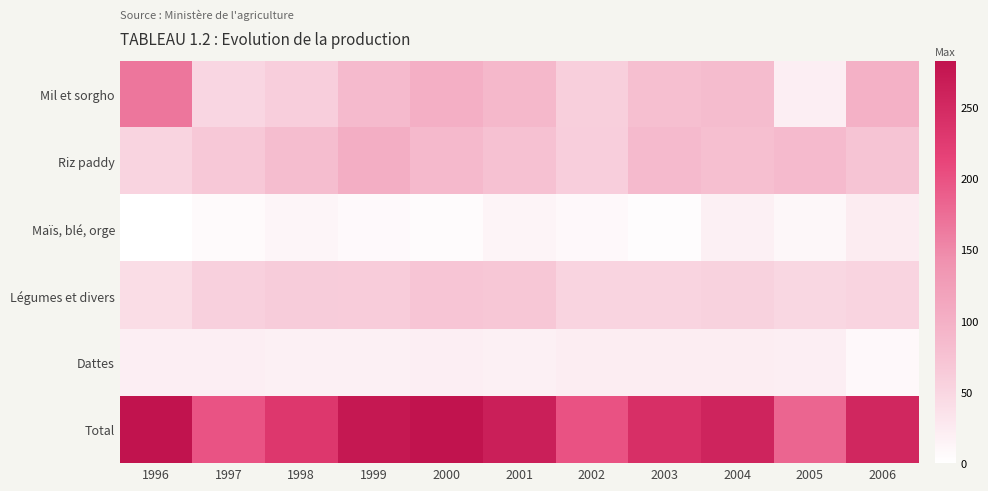

How many categories are shown in the chart?

11